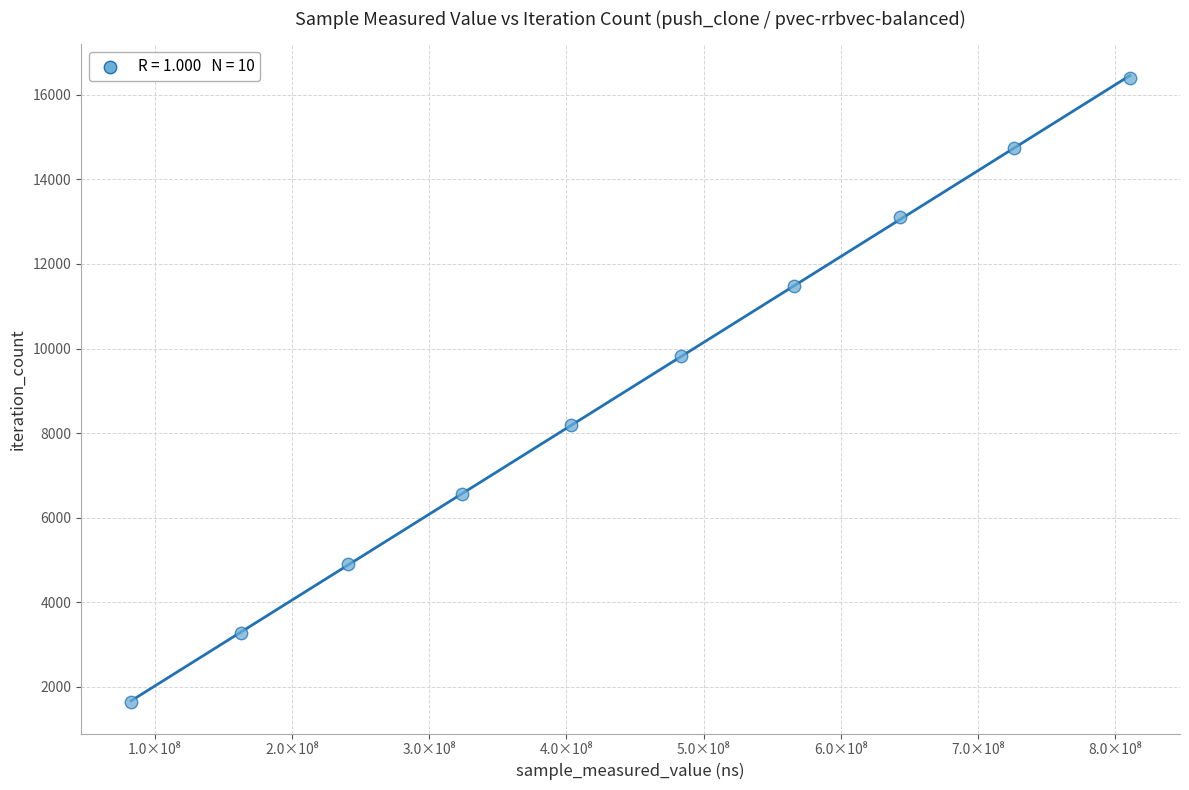

What is the average X value?

444346650